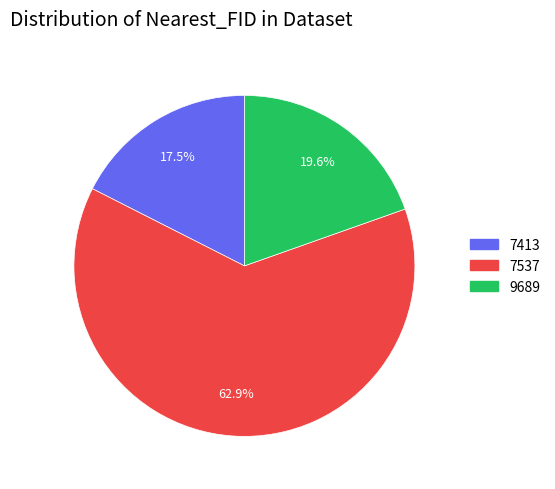

Between 9689 and 7537, which is larger?

7537